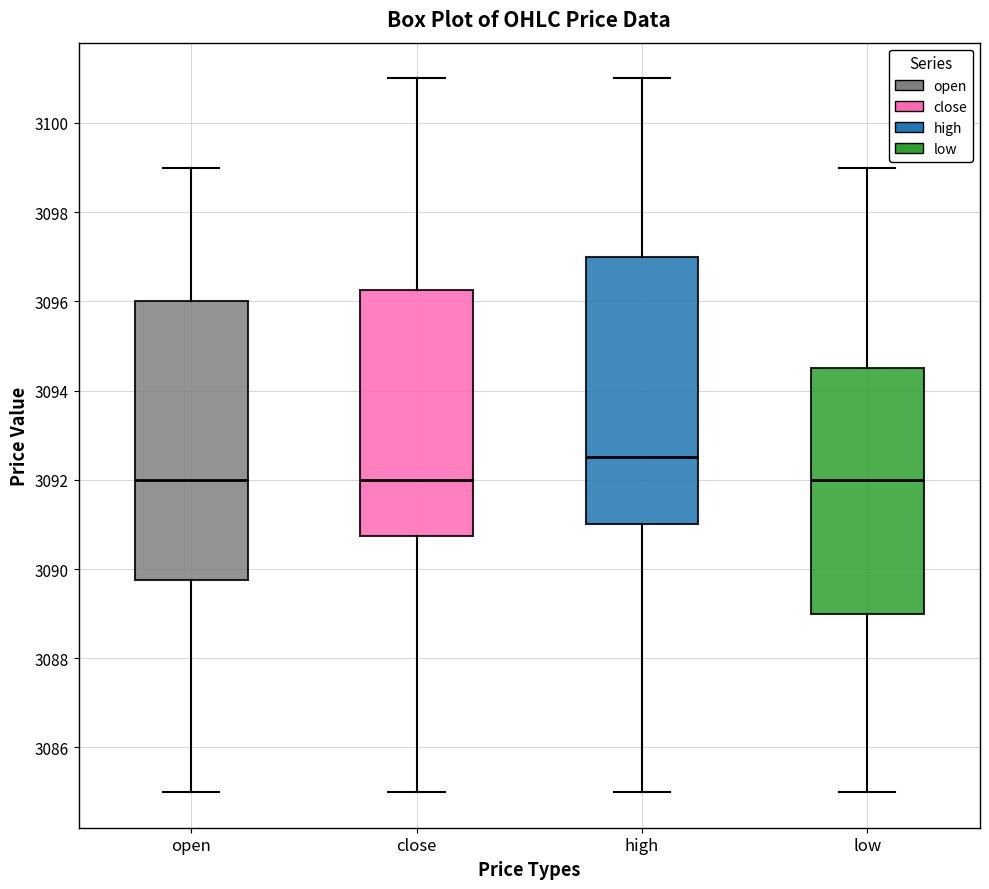

Which box is the tallest, from its lower edge to its upper edge?

open